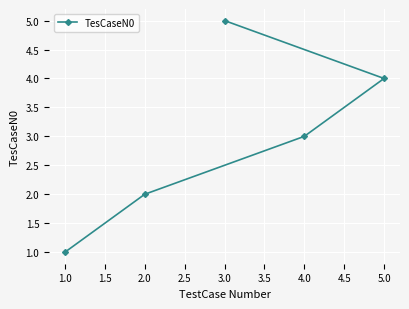

What is the sum of all values?

15